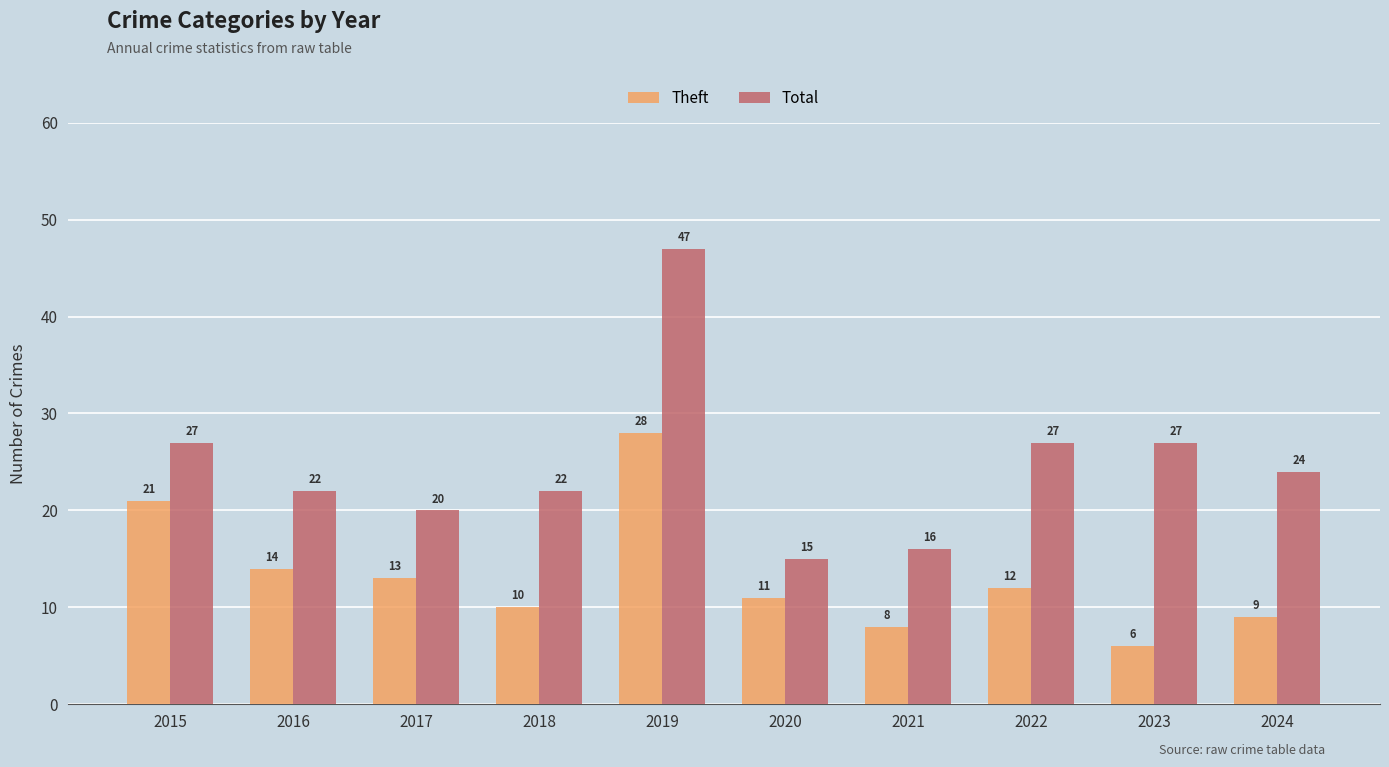

What is the spread (max minus min) of values at 2019?

19